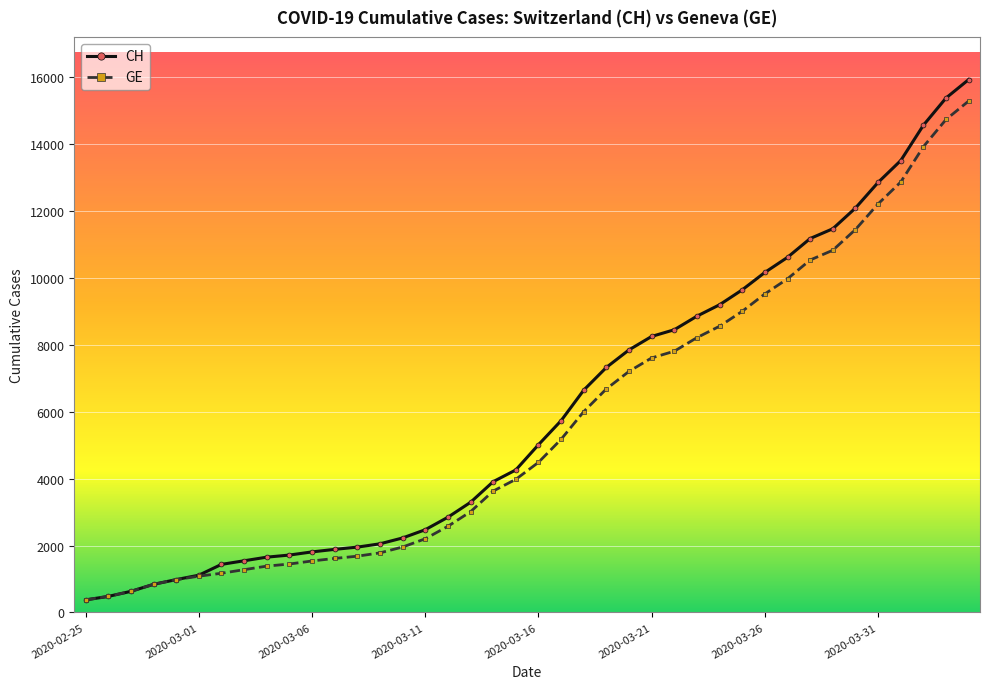

What are all the series names shown in the legend?

CH, GE